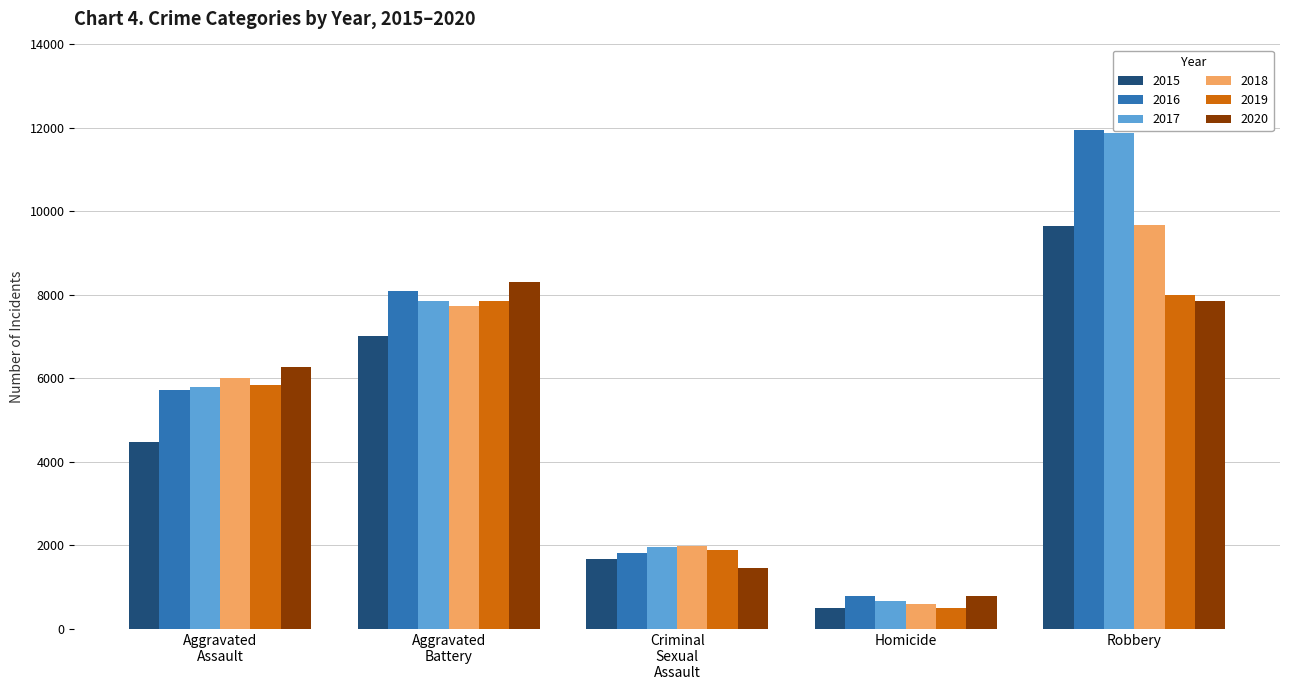

Reading left to right, extract all data points from this chart.

2015: 4480	7018	1670	496	9638
2016: 5712	8085	1817	786	11960
2017: 5793	7845	1947	672	11880
2018: 6001	7734	1978	589	9679
2019: 5840	7857	1880	498	7994
2020: 6263	8320	1453	787	7855